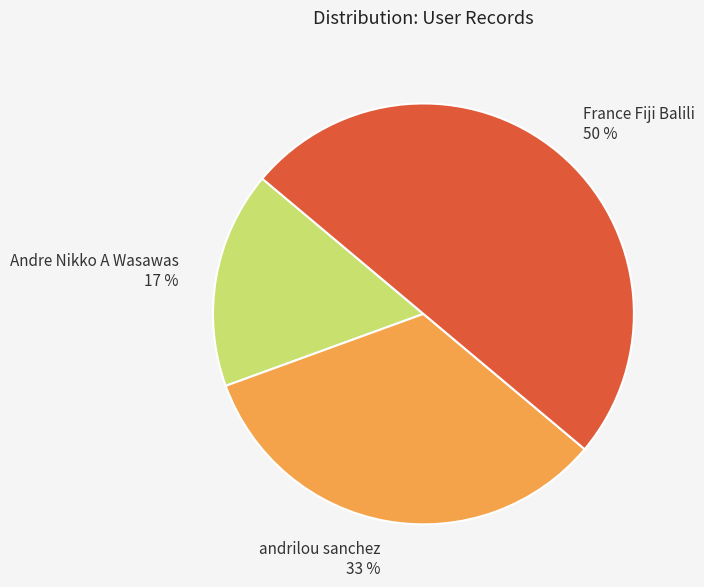

Combined, do France Fiji Balili and andrilou sanchez account for over 50%?

Yes